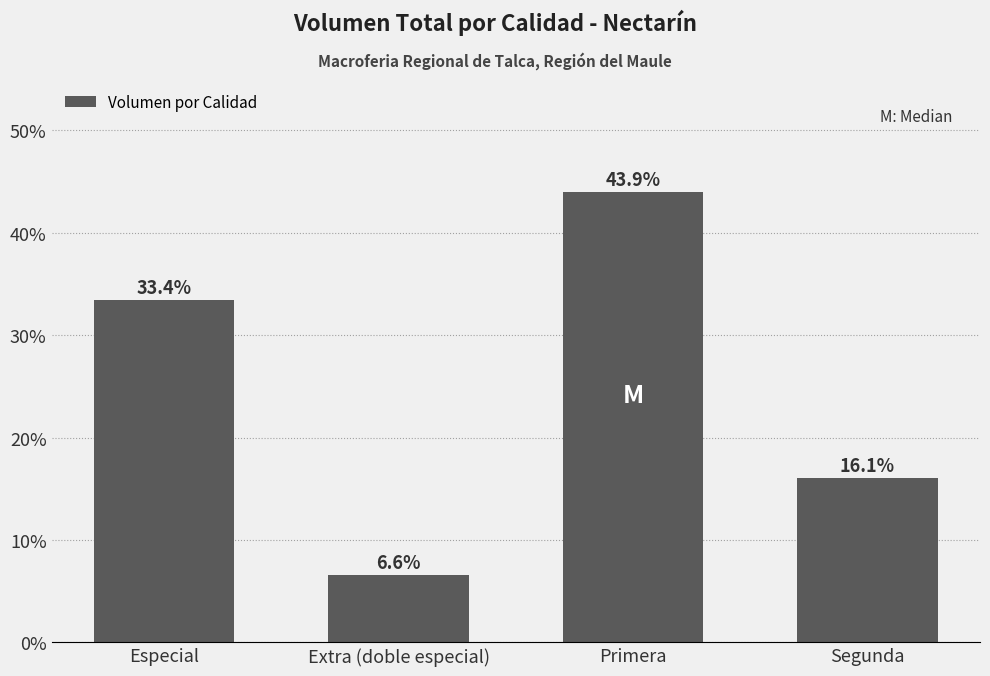

What is the change in value from Extra (doble especial) to Segunda?

+9.5